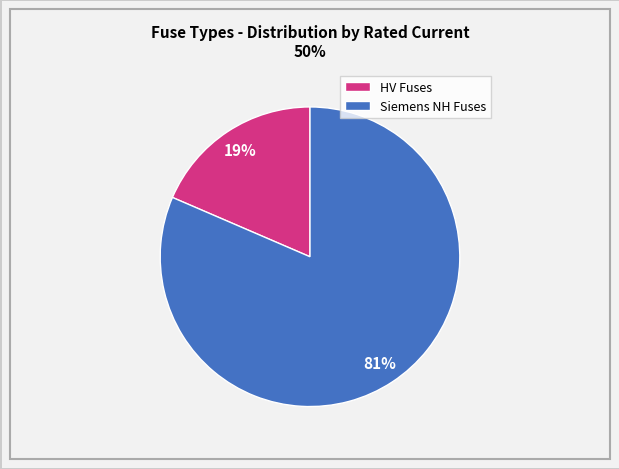

To the nearest percent, what is the average slice percentage?

50%